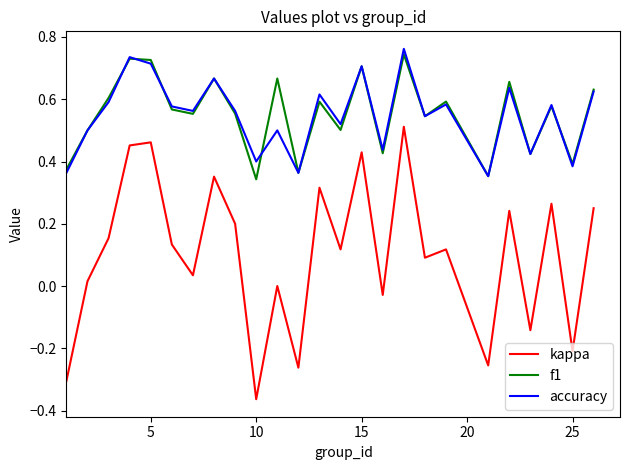

True or false: kappa and accuracy intersect in this chart.

False